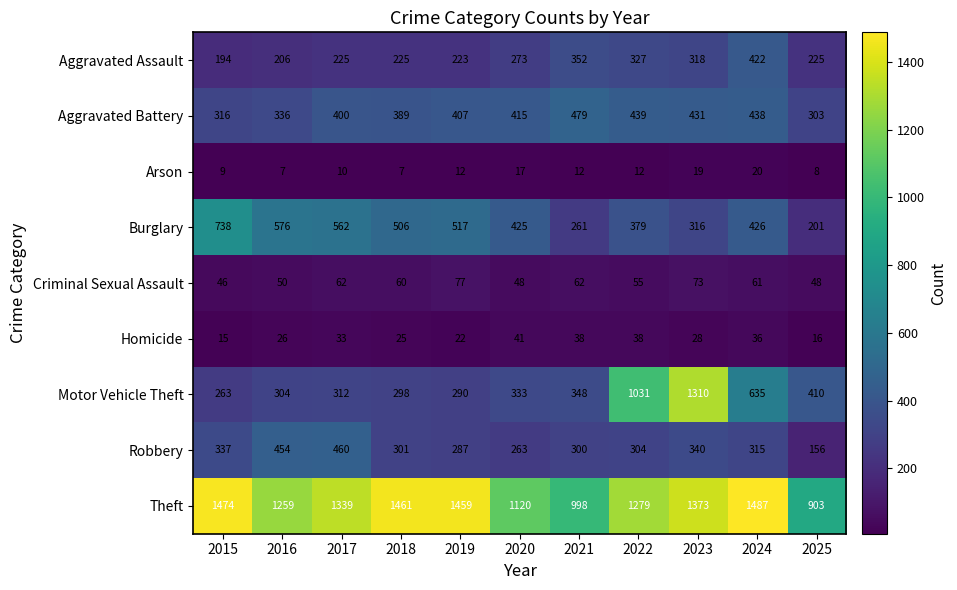

What is the difference between the maximum and minimum values in the Homicide series?

26